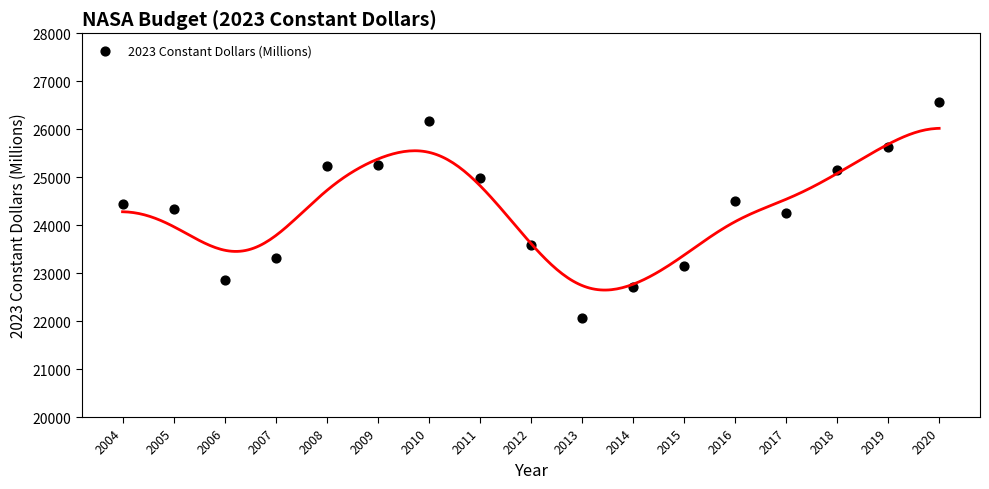

What is the range of X values (max minus min)?

16